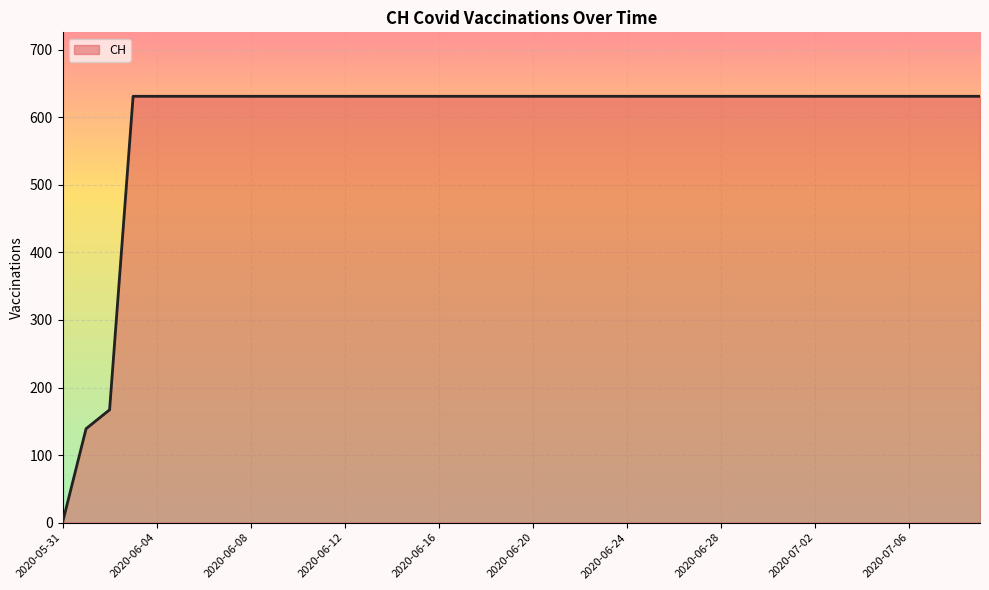

What is the greatest value displayed?

631